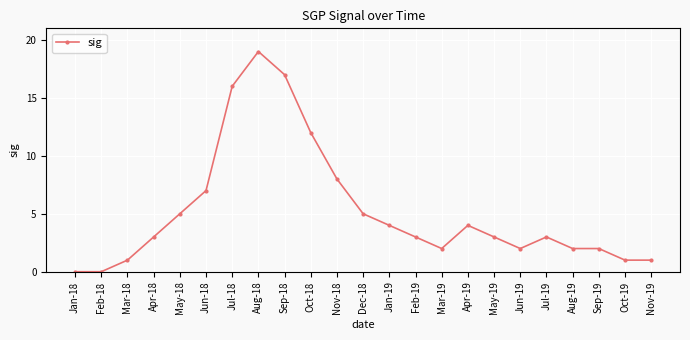

How many lines are shown in the chart?

1